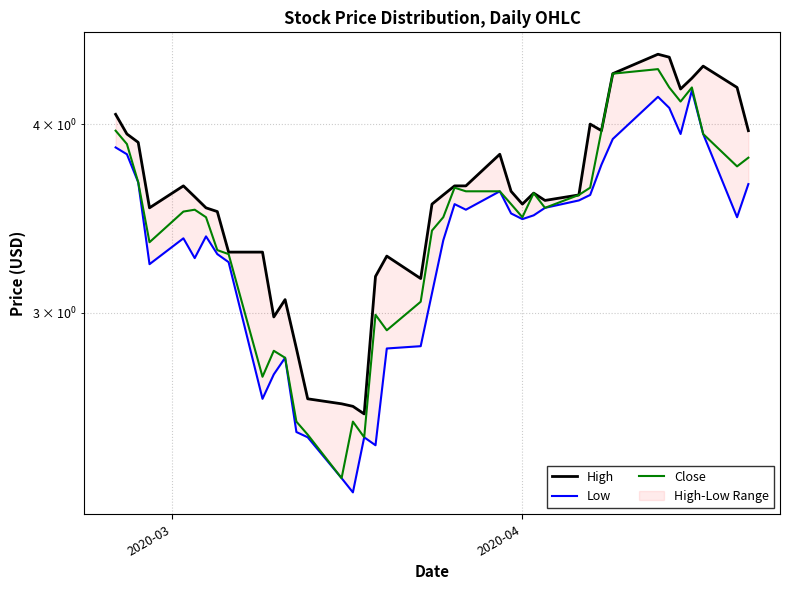

What is the difference between the maximum and minimum values in the Close series?

2.0